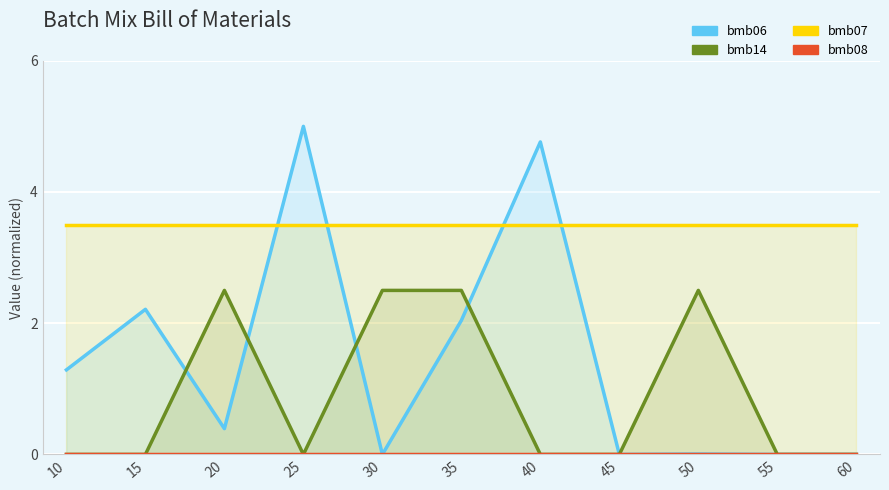

True or false: bmb14 and bmb08 intersect in this chart.

False